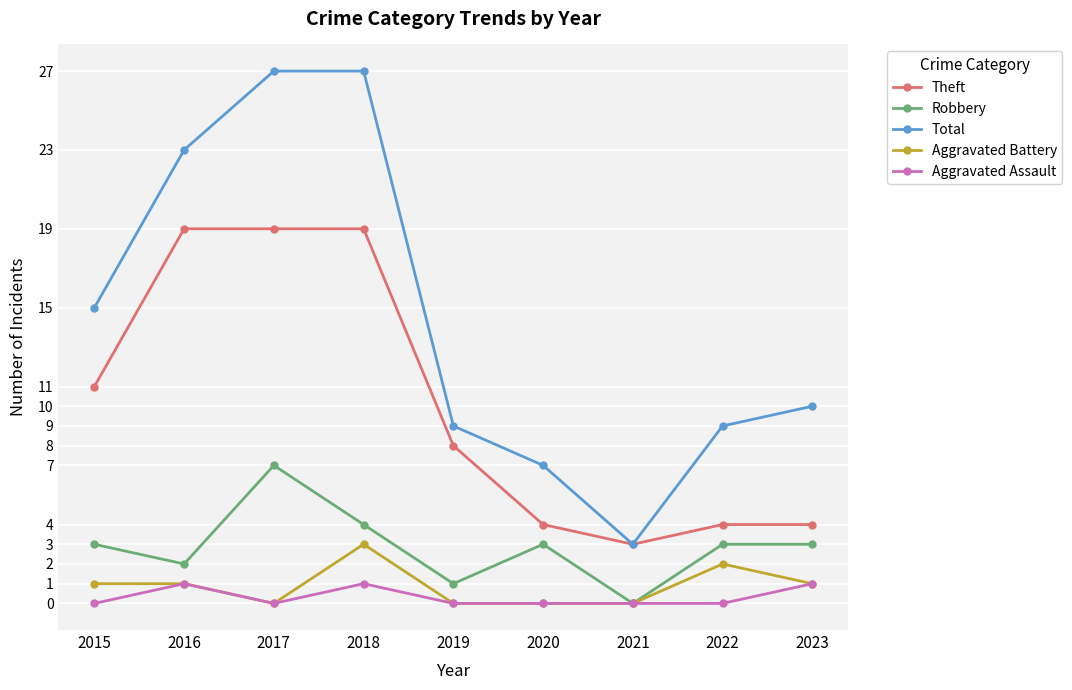

Reading left to right, transcribe all the data shown in this chart.

Theft: 11	19	19	19	8	4	3	4	4
Robbery: 3	2	7	4	1	3	0	3	3
Total: 15	23	27	27	9	7	3	9	10
Aggravated Battery: 1	1	0	3	0	0	0	2	1
Aggravated Assault: 0	1	0	1	0	0	0	0	1